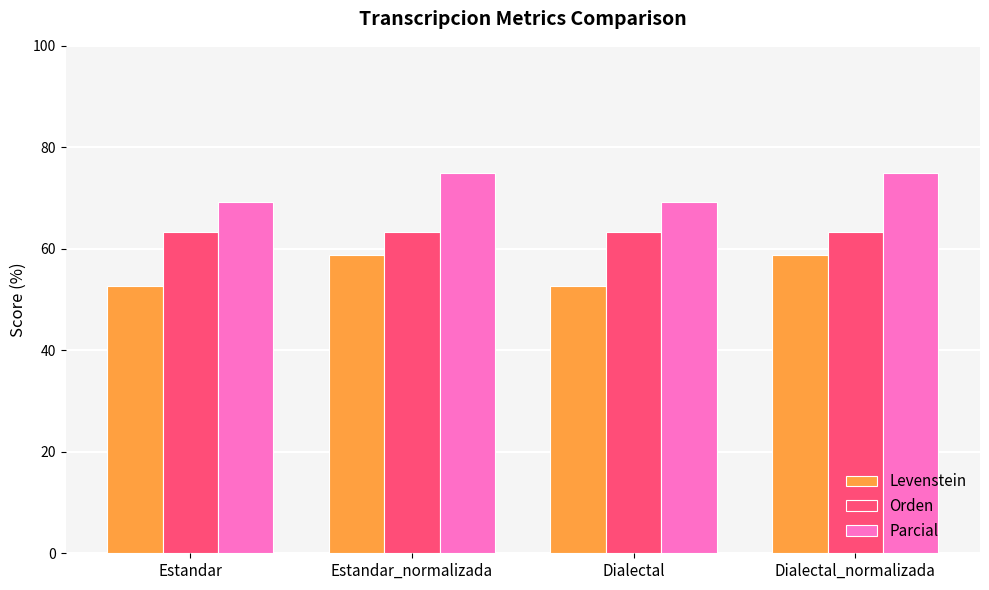

What is the lowest value of the Parcial series?

69.2